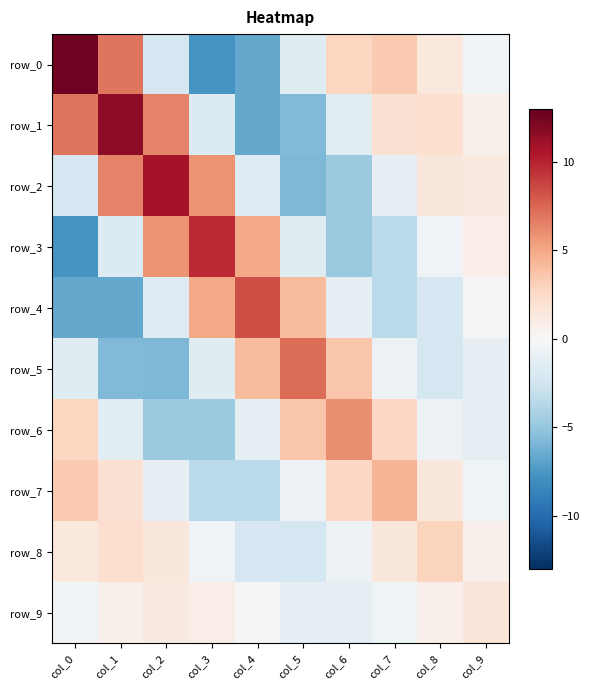

Reading left to right, what are all the values shown in this chart?

row_0: 12.6	6.9	-2.2	-7.7	-6.6	-1.5	2.8	3.4	1.4	-0.3
row_1: 6.9	11.7	6.4	-1.8	-6.6	-5.7	-1.4	2.0	2.2	0.6
row_2: -2.2	6.4	10.8	5.8	-1.6	-5.8	-4.8	-1.1	1.4	1.2
row_3: -7.7	-1.8	5.8	9.7	4.9	-1.6	-4.8	-3.5	-0.5	0.9
row_4: -6.6	-6.6	-1.6	4.9	8.3	4.1	-1.2	-3.5	-2.1	-0.1
row_5: -1.5	-5.7	-5.8	-1.6	4.1	7.2	3.6	-0.8	-2.3	-1.1
row_6: 2.8	-1.4	-4.8	-4.8	-1.2	3.6	6.1	2.6	-0.8	-1.3
row_7: 3.4	2.0	-1.1	-3.5	-3.5	-0.8	2.6	4.4	1.5	-0.6
row_8: 1.4	2.2	1.4	-0.5	-2.1	-2.3	-0.8	1.5	2.9	0.6
row_9: -0.3	0.6	1.2	0.9	-0.1	-1.1	-1.3	-0.6	0.6	1.5